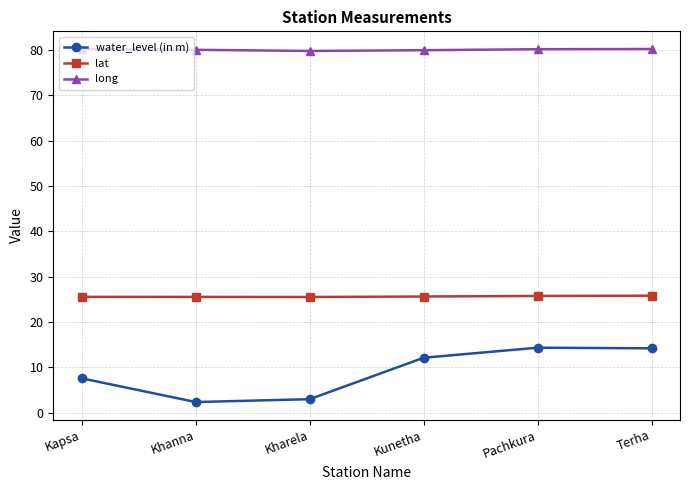

What position from the left is Kharela?

3